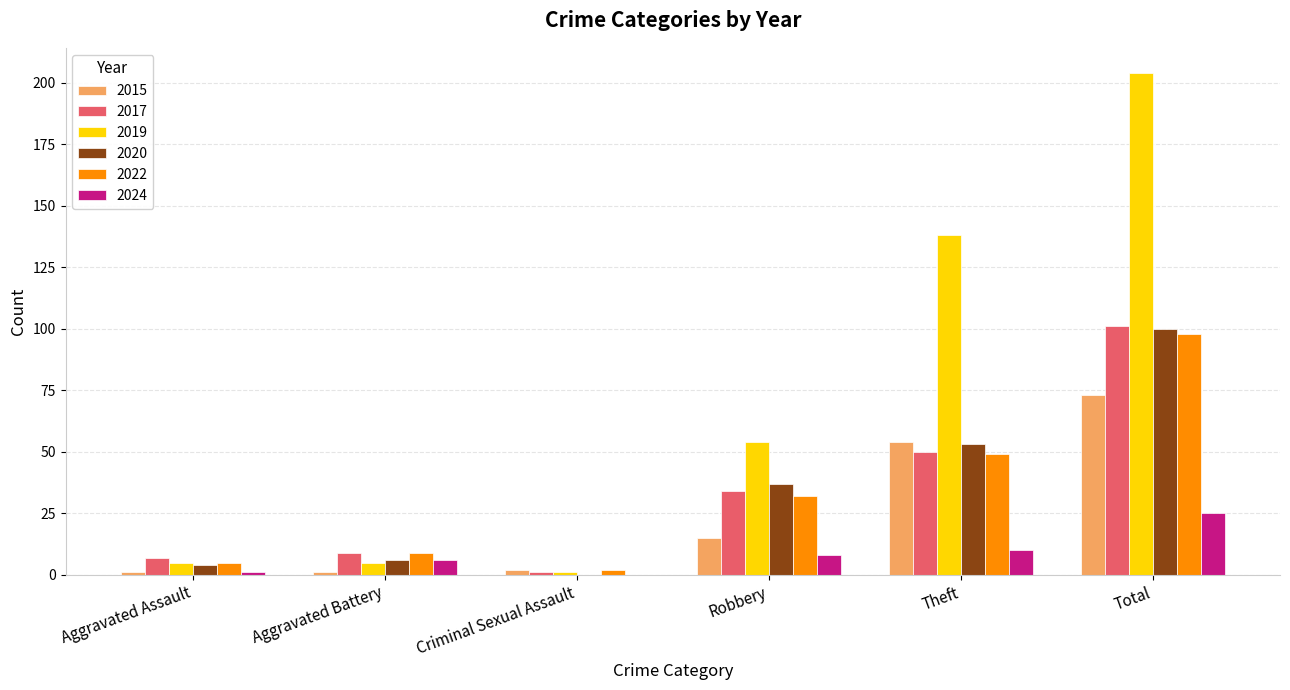

What is the total value across all series at Theft?

354